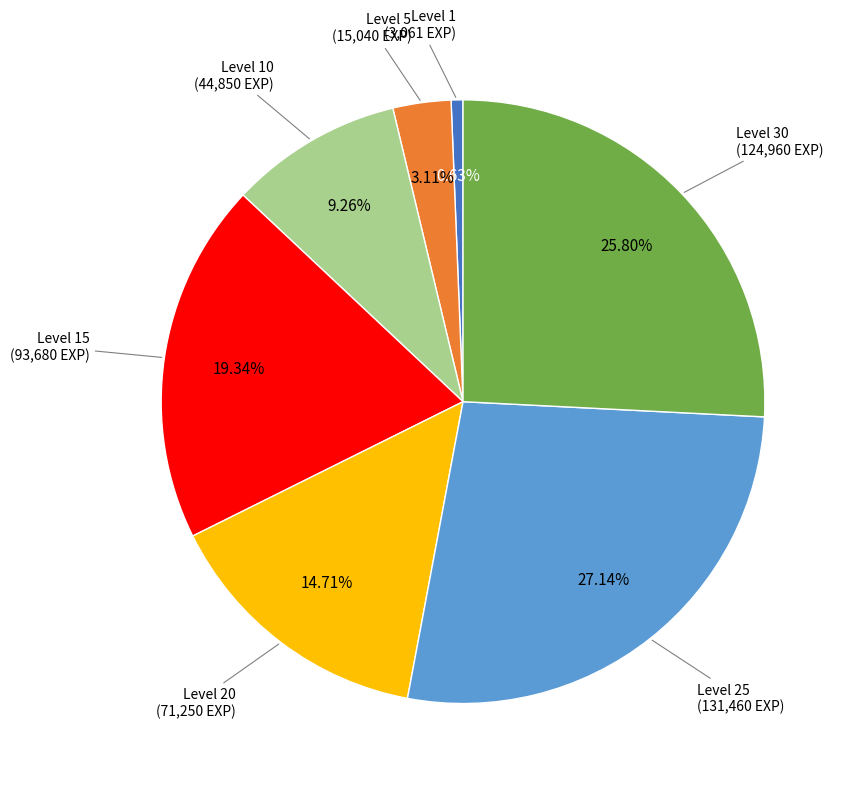

What is the largest slice in the pie chart?

Level 25